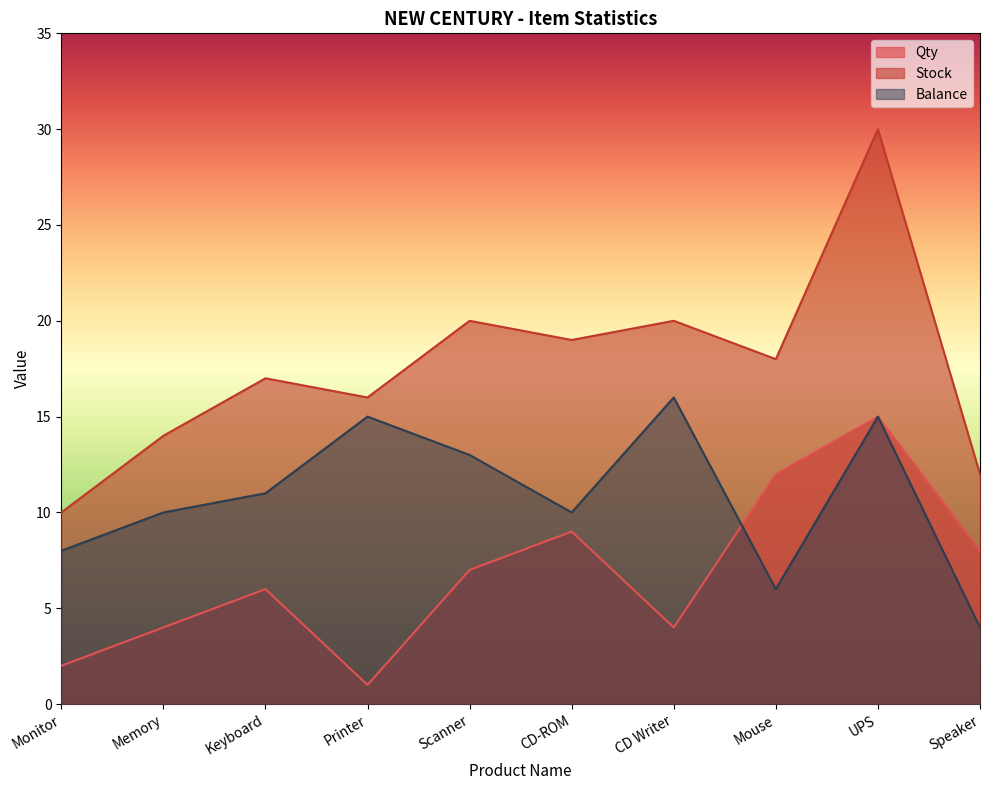

How many lines are shown in the chart?

3